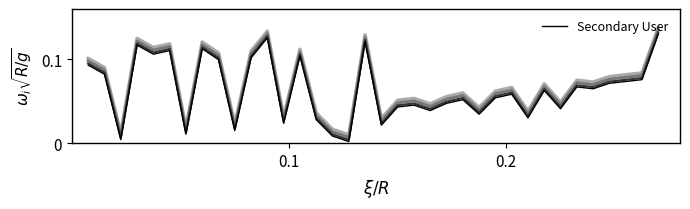

Reading right to left, list all the values displayed in this chart.

0.1	0.1	0.1	0.1	0.1	0.1	0.0	0.1	0.0	0.1	0.1	0.0	0.1	0.0	0.0	0.0	0.0	0.0	0.1	0.0	0.0	0.0	0.1	0.0	0.1	0.1	0.0	0.1	0.1	0.0	0.1	0.1	0.1	0.0	0.1	0.1